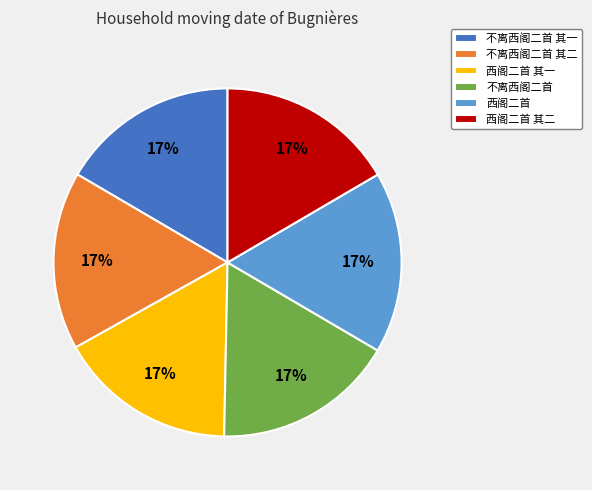

Does 西阁二首 其二 represent more than half of the total?

No